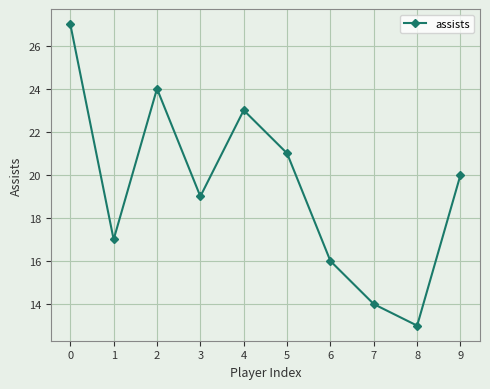

List the labels in order of value, smallest first.

8, 7, 6, 1, 3, 9, 5, 4, 2, 0